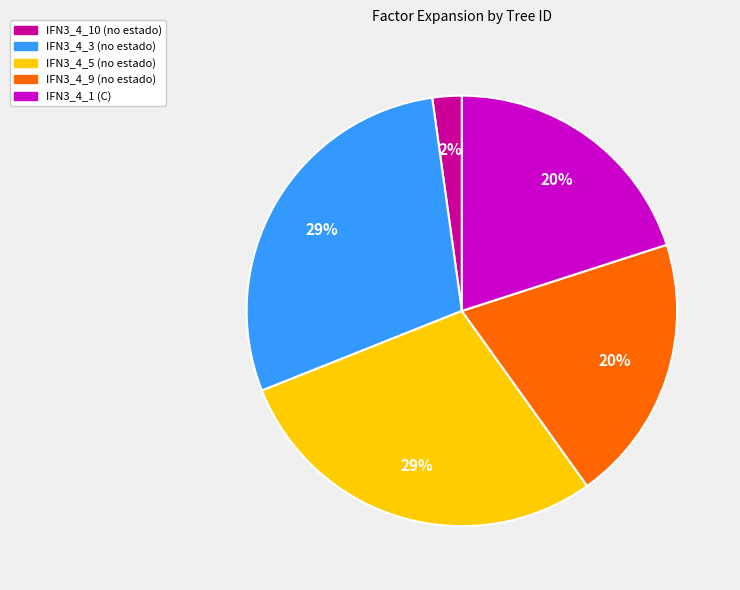

To the nearest percent, what is the average slice percentage?

20%